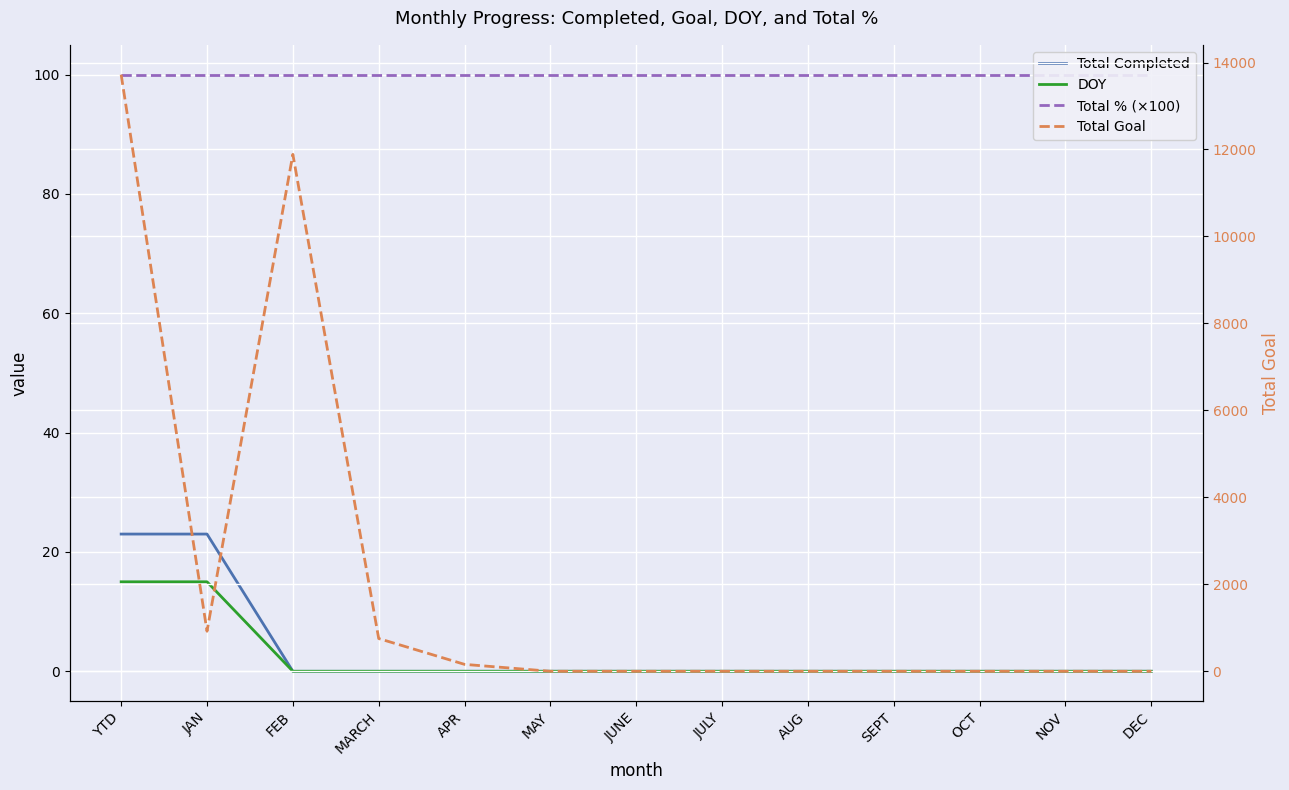

Count the number of categories in the chart.

13